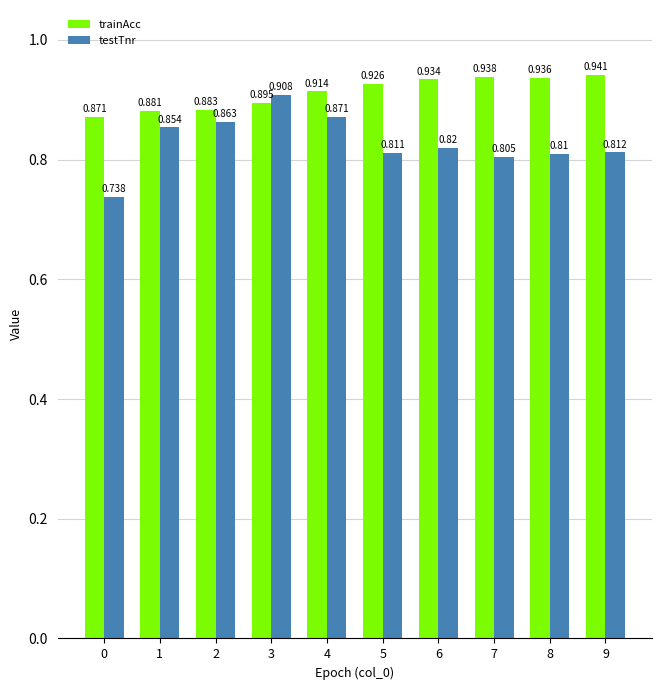

Are the bars horizontal?

No